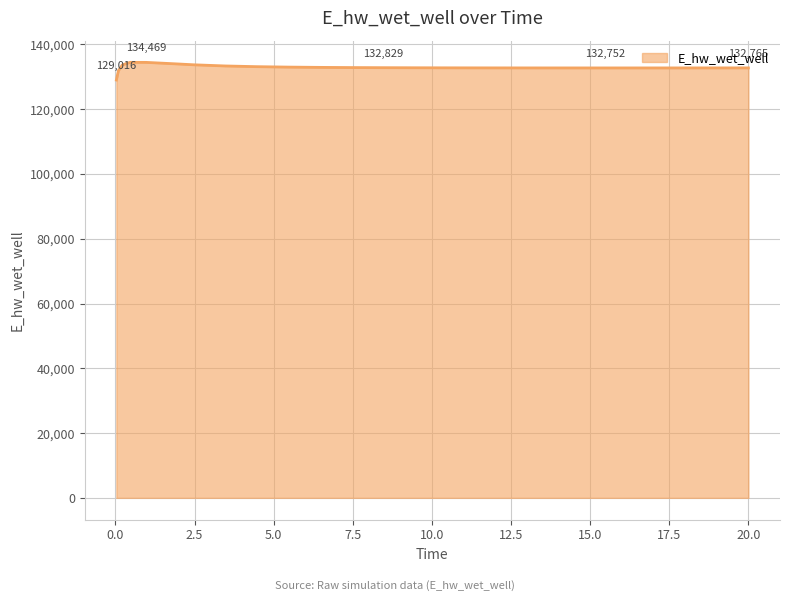

How many values are below 132783?

12